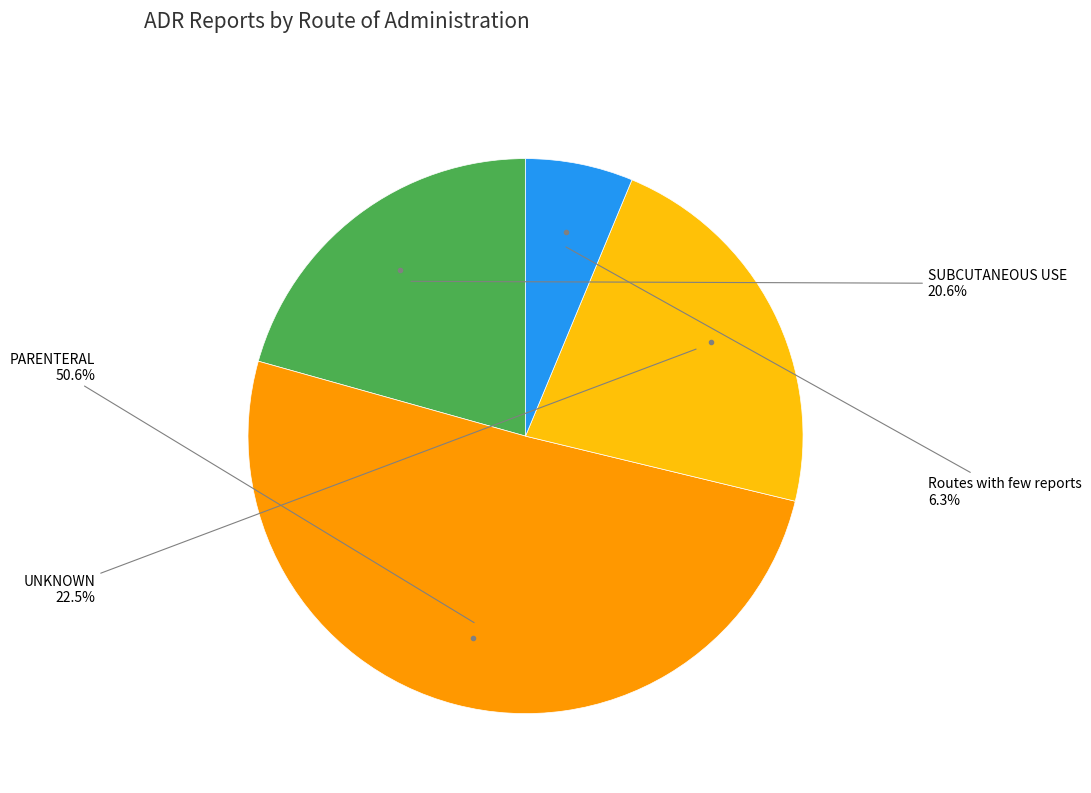

Is there a majority slice in this chart?

Yes